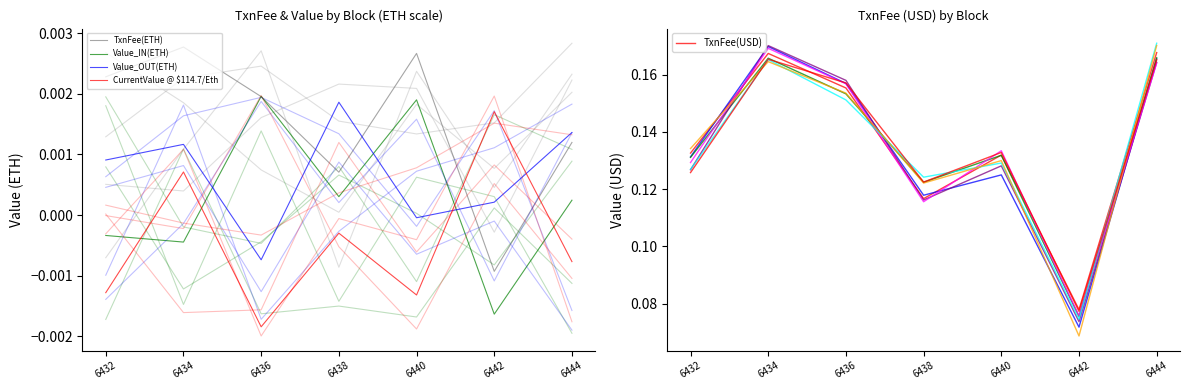

Read the TxnFee(USD) (line 1) value at 6444.

0.2